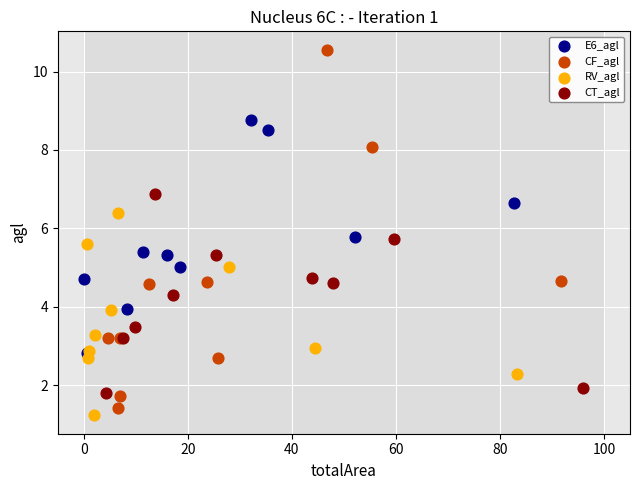

Which series has the largest Y range (max minus min)?

CF_agl